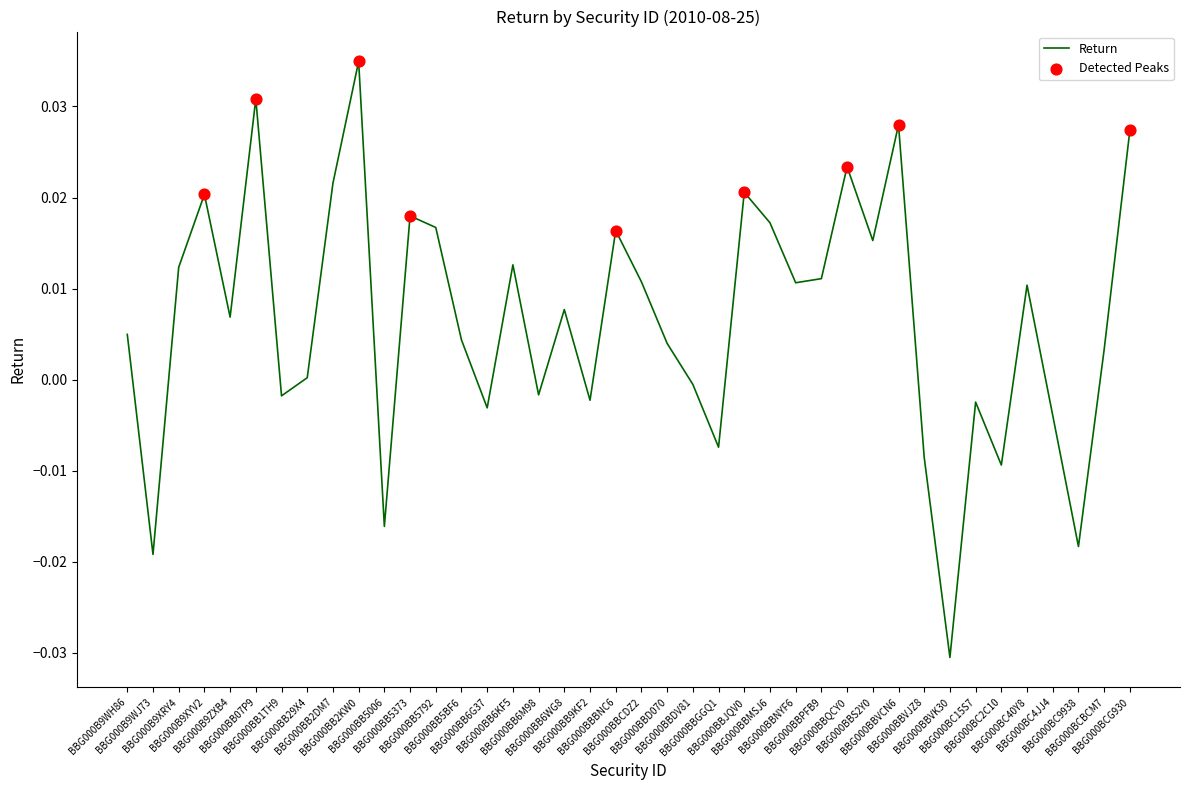

Which has a higher value, BBG000BB07P9 or BBG000BCG930?

BBG000BB07P9